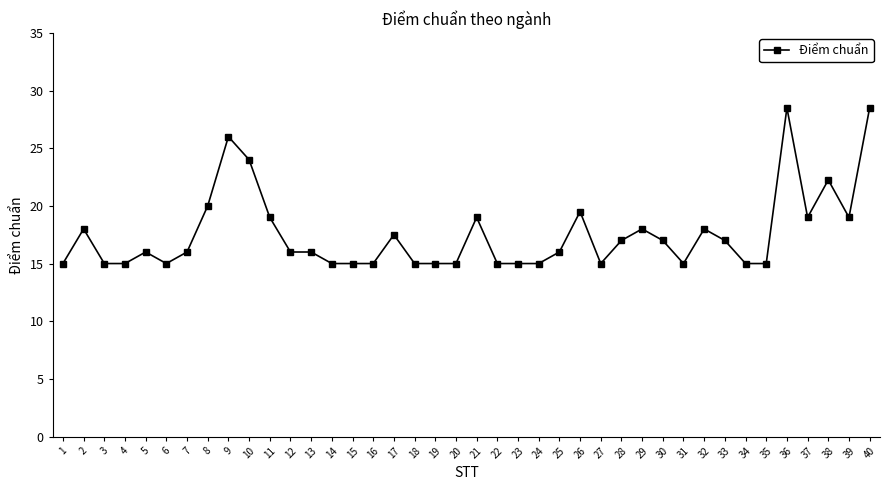

What is the change in value from 5 to 21?

+3.0